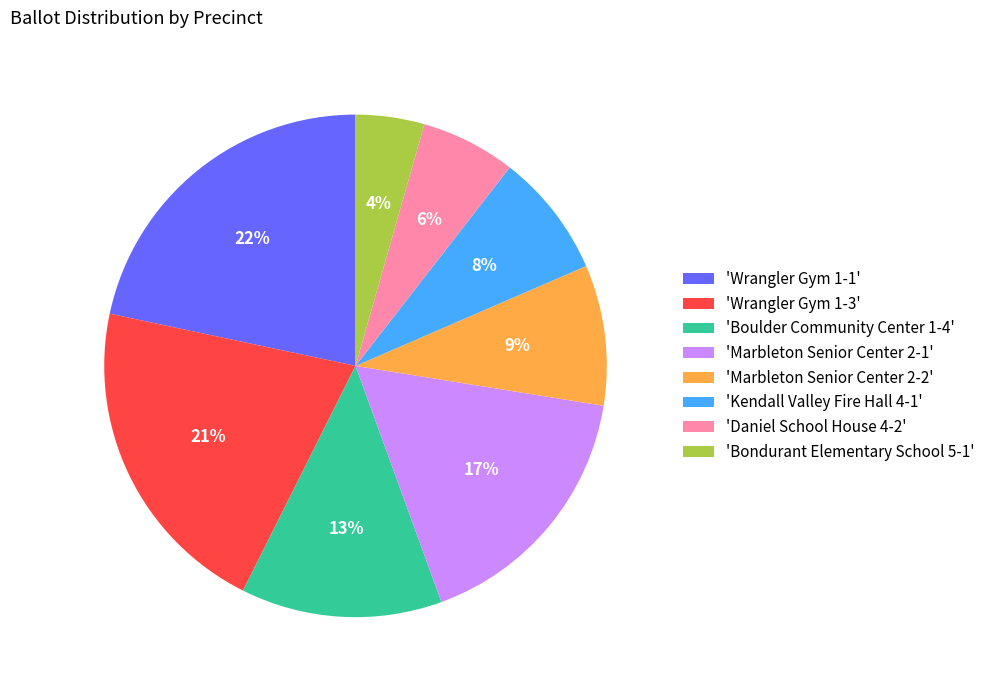

To the nearest percent, what is the average slice percentage?

12%